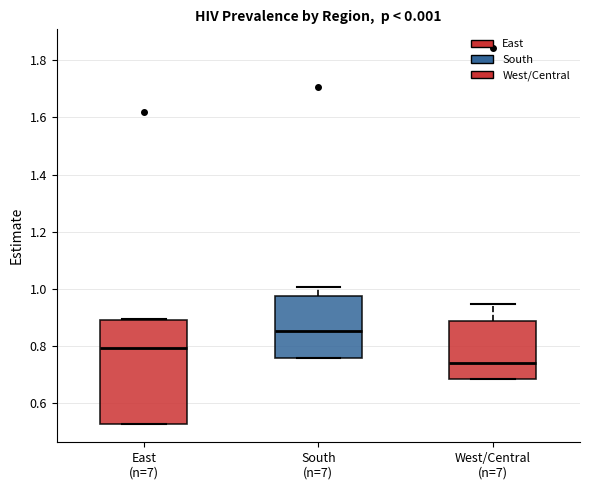

Reading left to right, read every box against the y-axis: the position of its median line, the range the box covers, and the ends of its whiskers. The values are not printed on the chart, so give them approximately, as read against the axis.

East (n=7): median 0.80, box 0.52 to 0.88, whiskers 0.52 to 0.90
South (n=7): median 0.86, box 0.76 to 0.98, whiskers 0.76 to 1.00
West/Central (n=7): median 0.74, box 0.68 to 0.88, whiskers 0.68 to 0.94